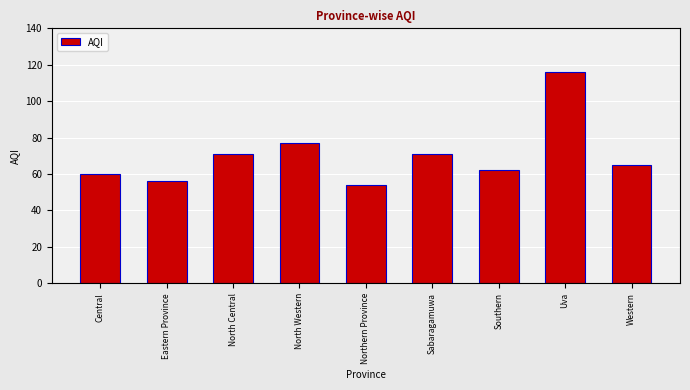

How many bars are there in total?

9